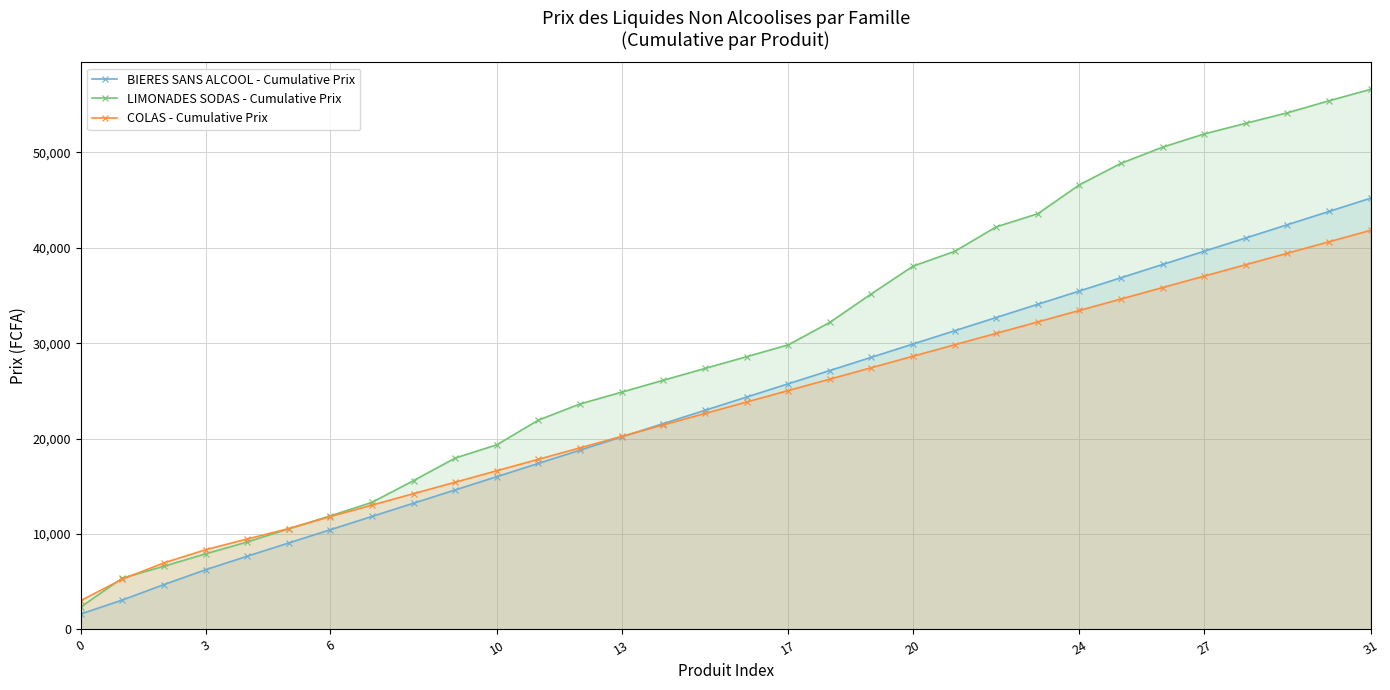

Which series has the largest total across all categories?

LIMONADES SODAS - Cumulative Prix